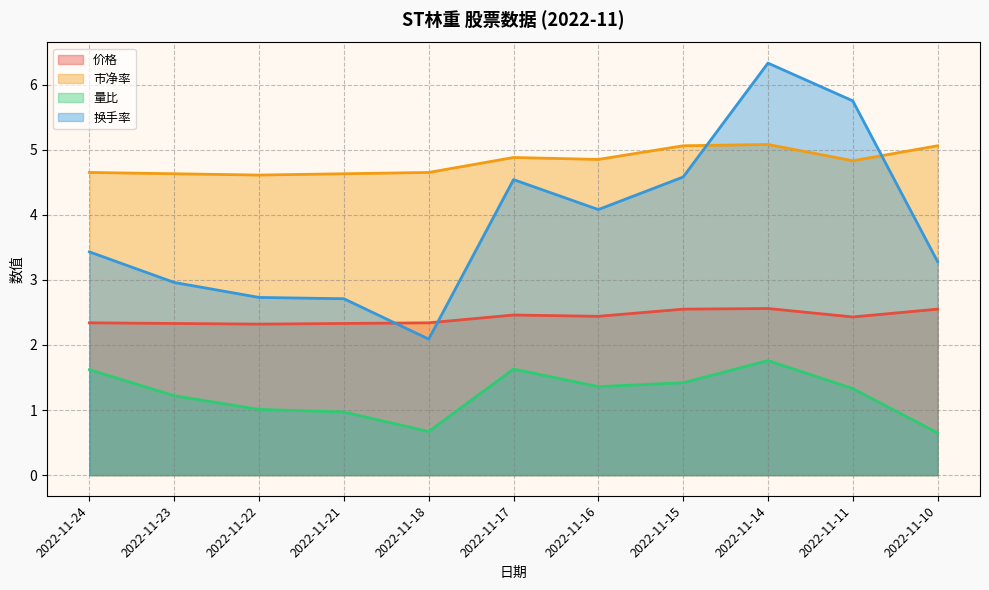

What is the spread (max minus min) of values at 2022-11-21?

3.7